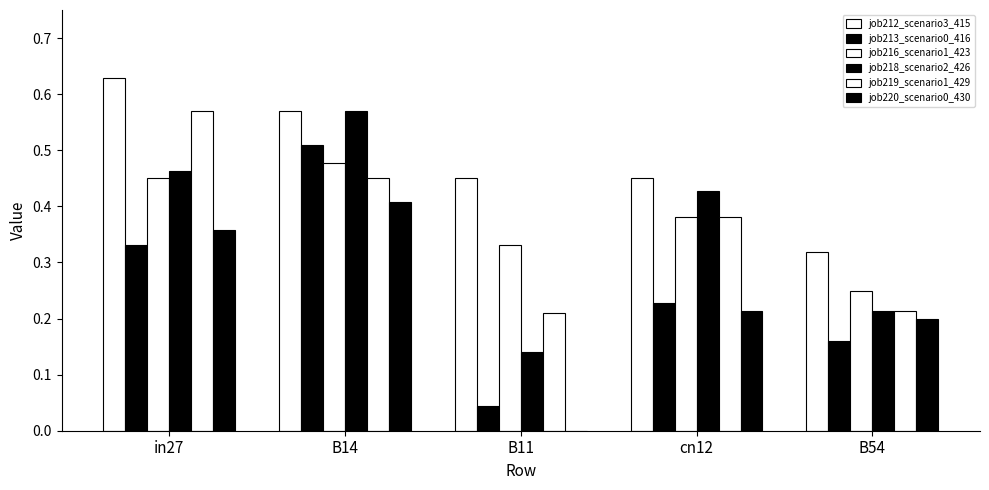

What value does the job219_scenario1_429 series have at B14?

0.5